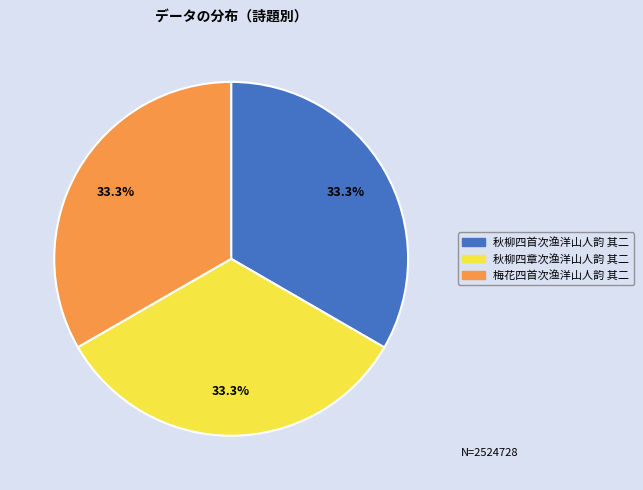

Does 秋柳四章次渔洋山人韵 其二 account for over 50% of the chart?

No